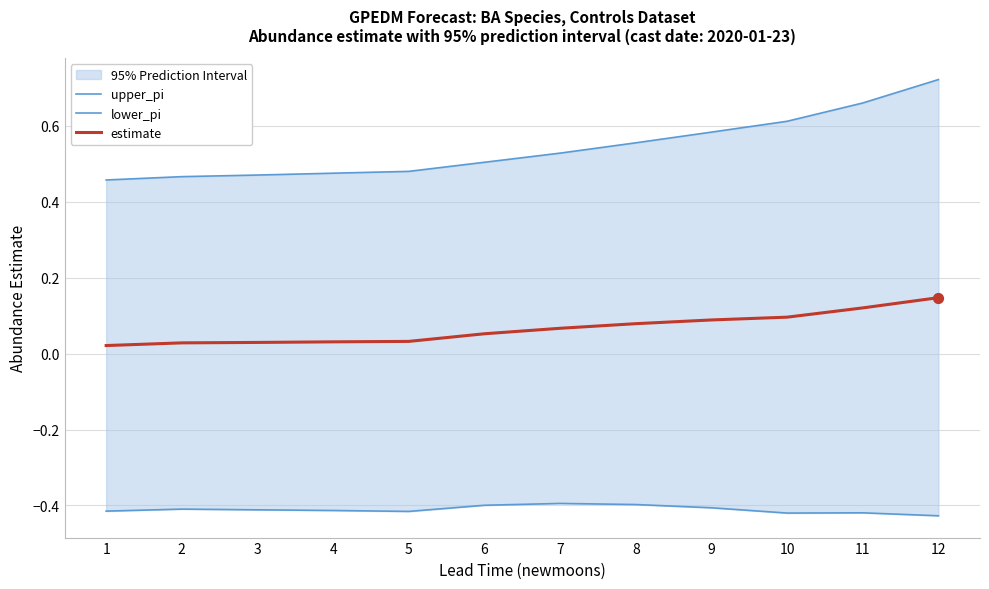

Which series contains the lowest Y value?

lower_pi